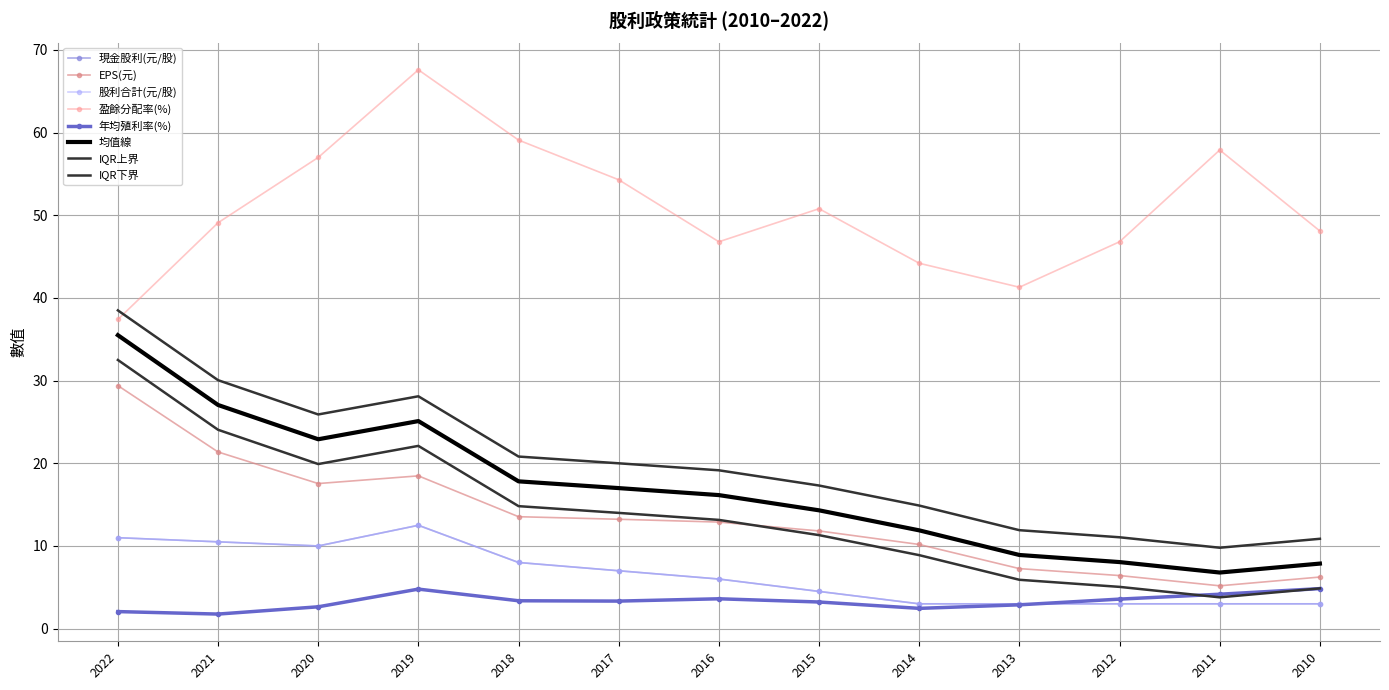

True or false: 股利合計(元/股) has a value of 3.0 at 2014.

True